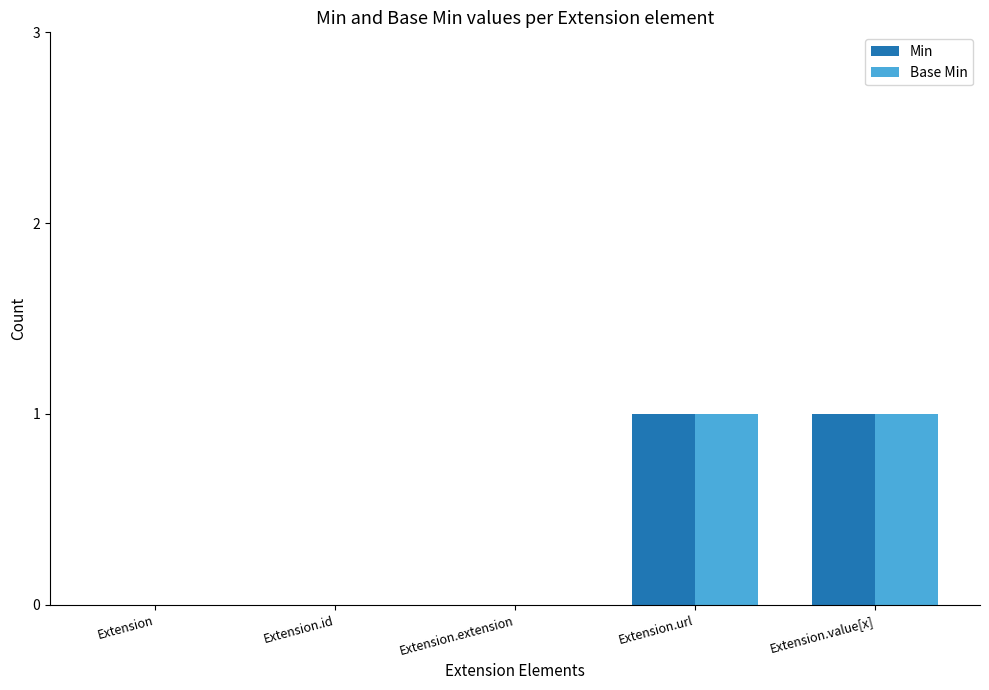

Count the number of categories in the chart.

5